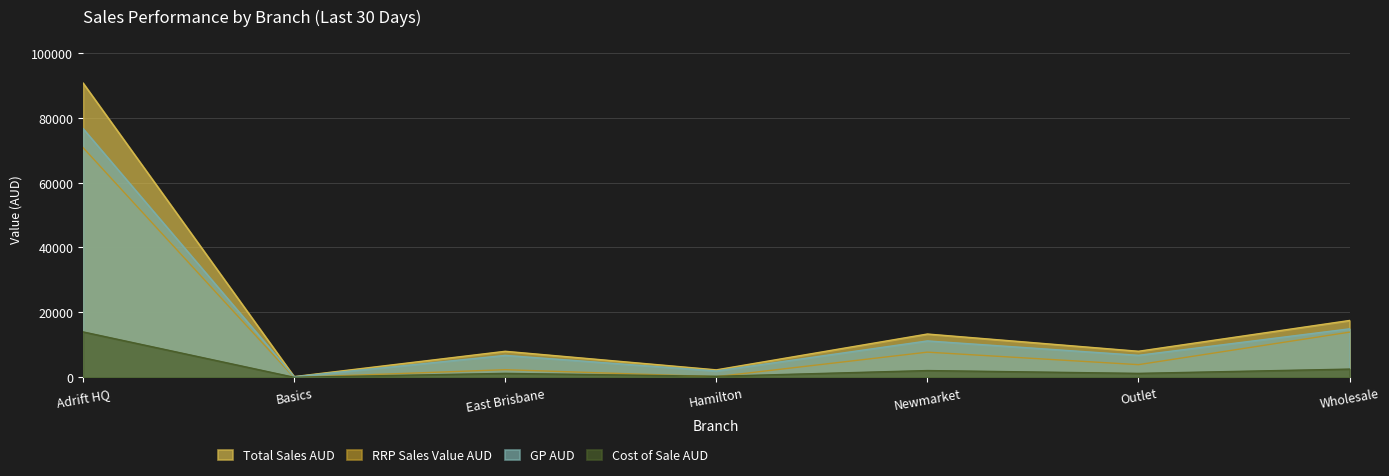

The value of GP AUD at East Brisbane is 6794.0. True or false?

True